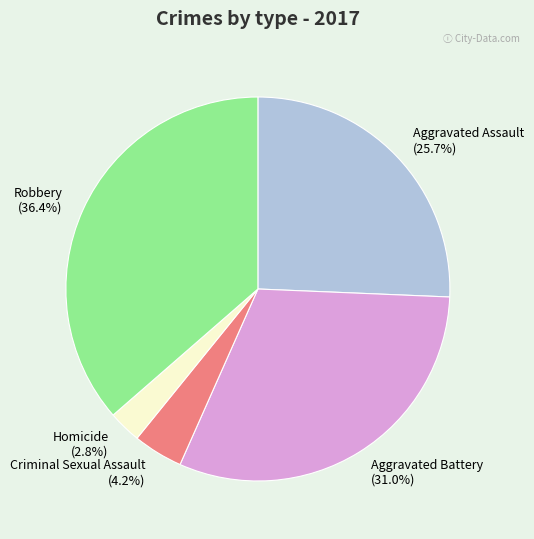

Between Aggravated Assault and Criminal Sexual Assault, which is larger?

Aggravated Assault